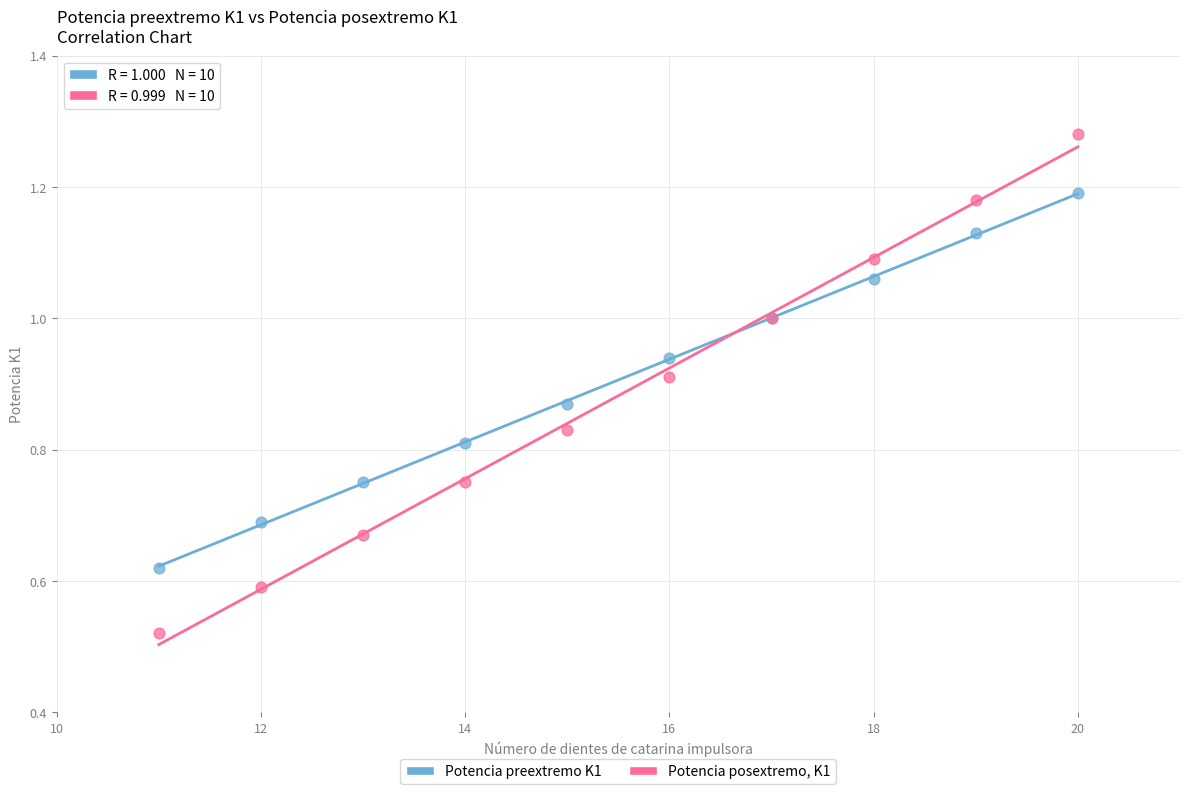

Which series has the widest spread of Y values?

Potencia posextremo, K1